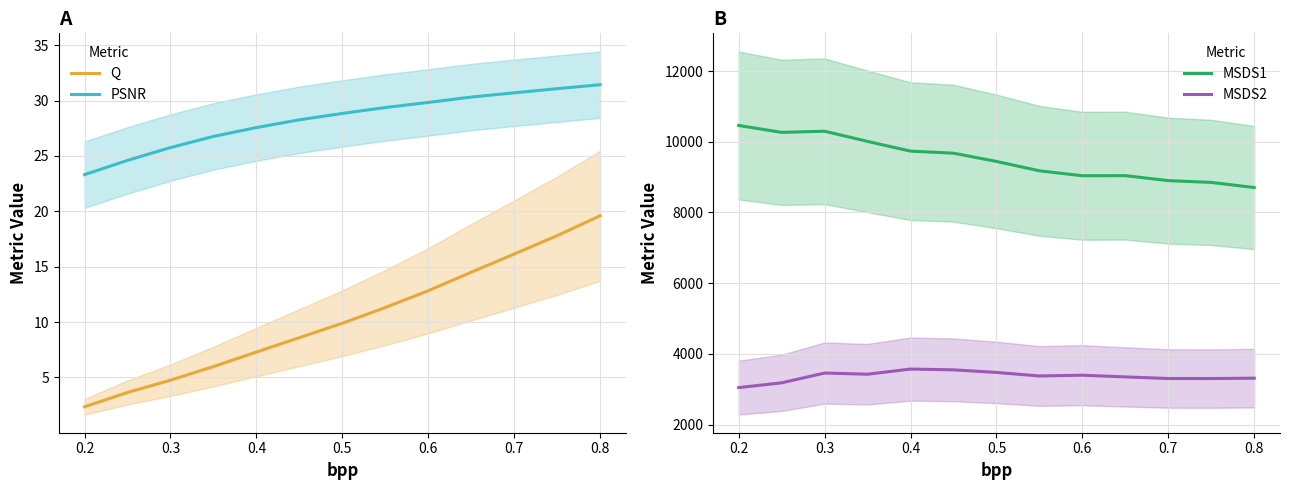

Which series has the largest total across all categories?

MSDS1